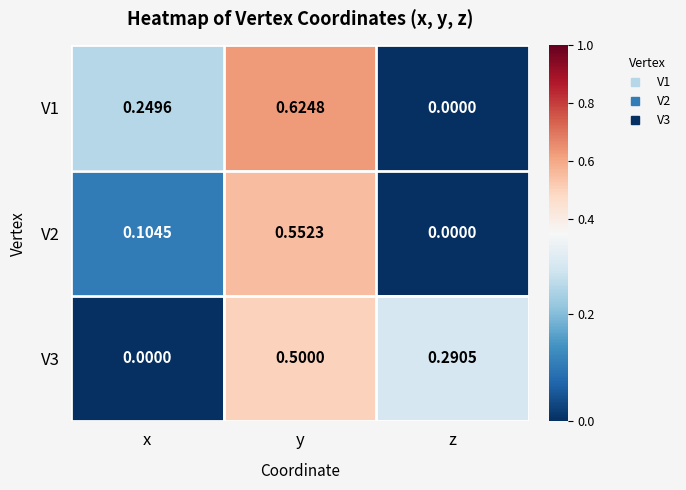

How many values in the V3 series exceed 0?

2